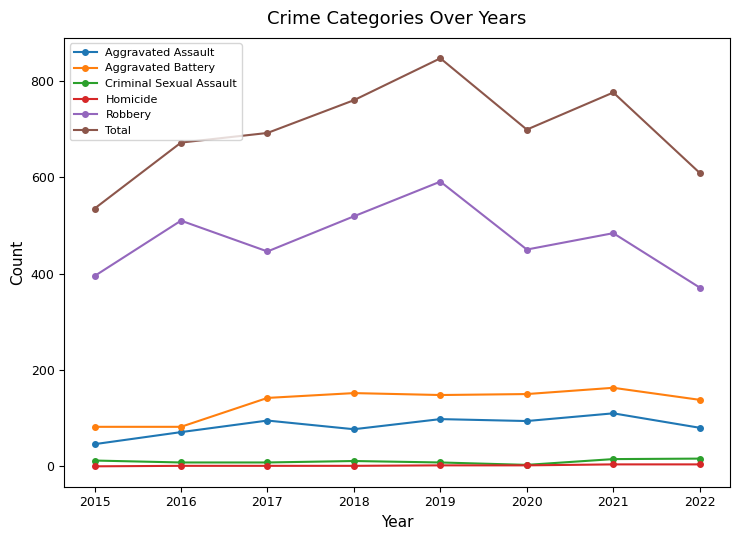

Where does the Aggravated Battery series first go above 148?

2018